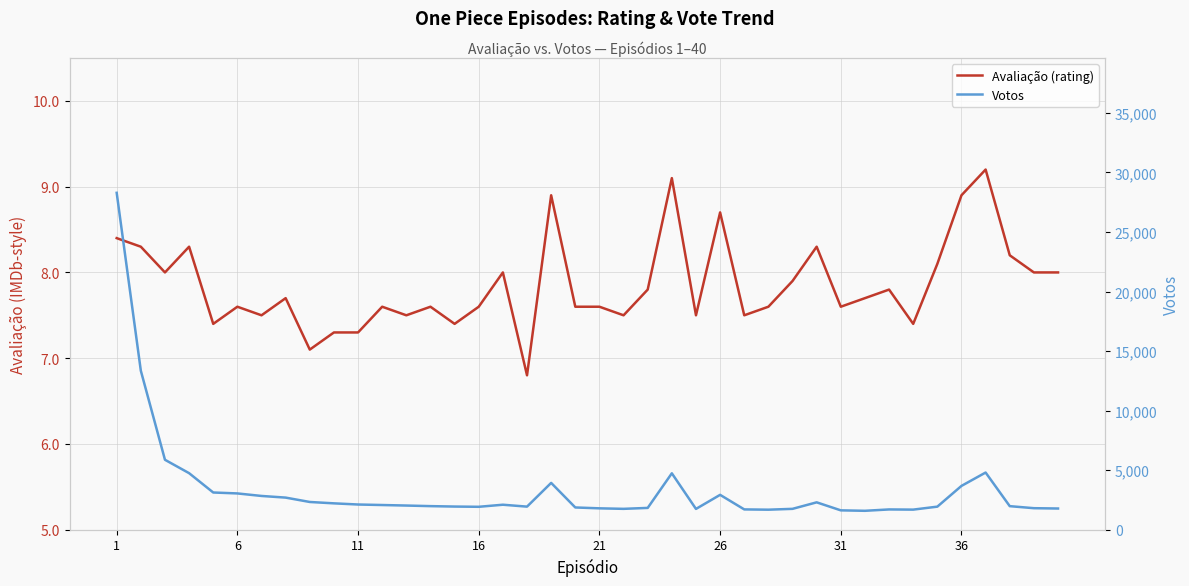

How many distinct data groups are displayed?

2